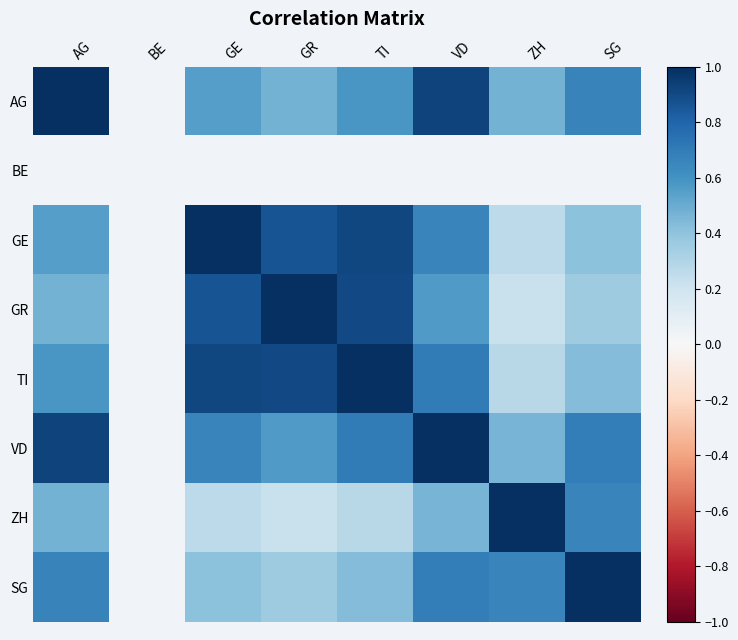

Which category has the highest value in the SG series?

SG